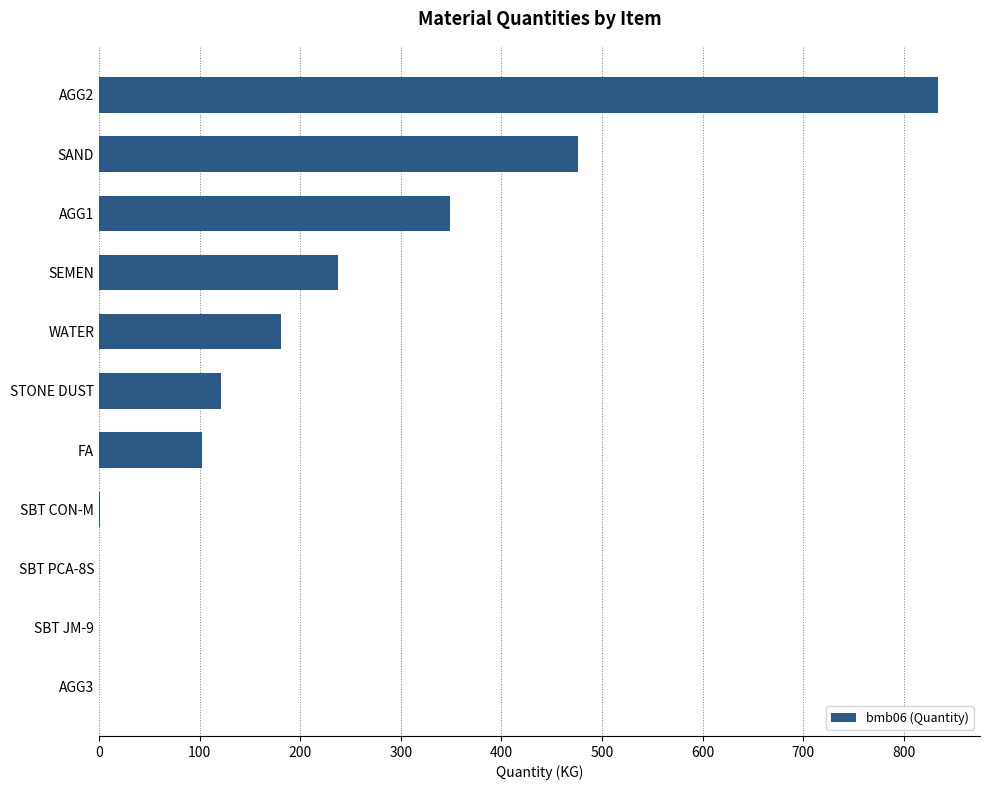

How many categories are shown in the chart?

11